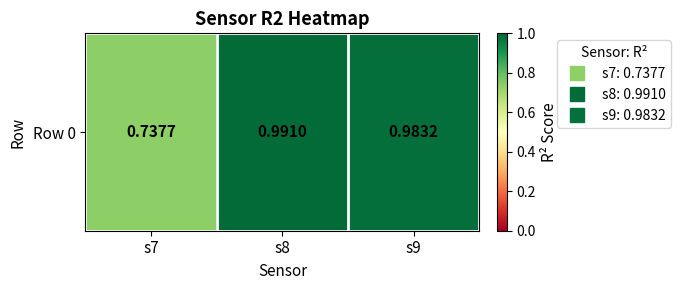

The chart shows a value of 1.0 at s9. True or false?

True